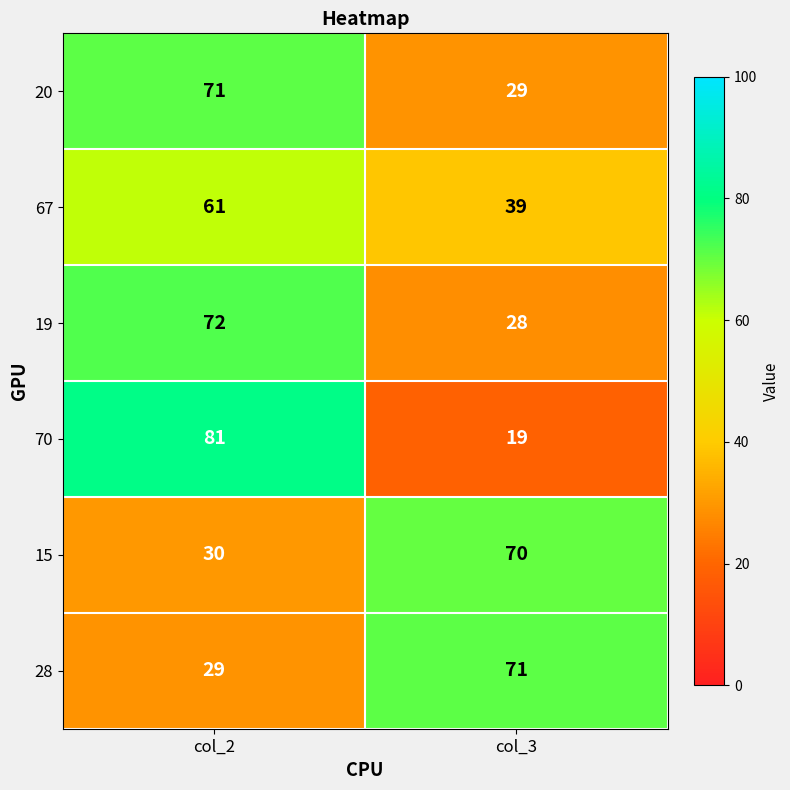

At which category is the sum across all series the highest?

col_2